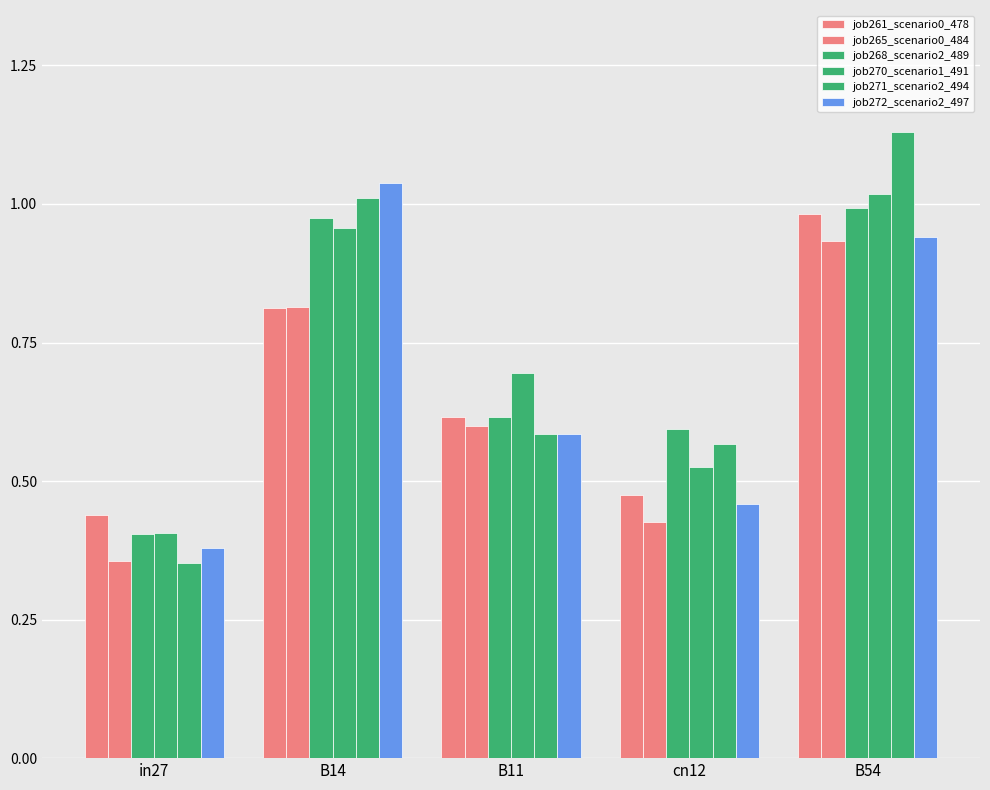

Reading right to left, extract all data points from this chart.

job261_scenario0_478: 1.0	0.5	0.6	0.8	0.4
job265_scenario0_484: 0.9	0.4	0.6	0.8	0.4
job268_scenario2_489: 1.0	0.6	0.6	1.0	0.4
job270_scenario1_491: 1.0	0.5	0.7	1.0	0.4
job271_scenario2_494: 1.1	0.6	0.6	1.0	0.4
job272_scenario2_497: 0.9	0.5	0.6	1.0	0.4